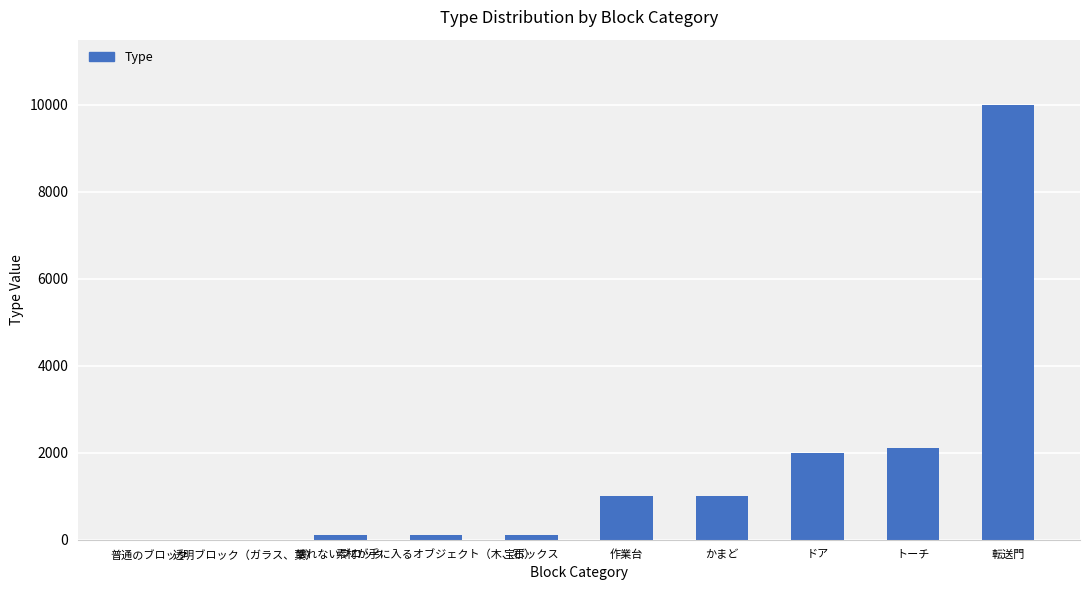

Rank the categories by value from lowest to highest.

普通のブロック, 透明ブロック（ガラス、葉）, 壊れないブロック, 素材が手に入るオブジェクト（木、石）, 宝ボックス, 作業台, かまど, ドア, トーチ, 転送門